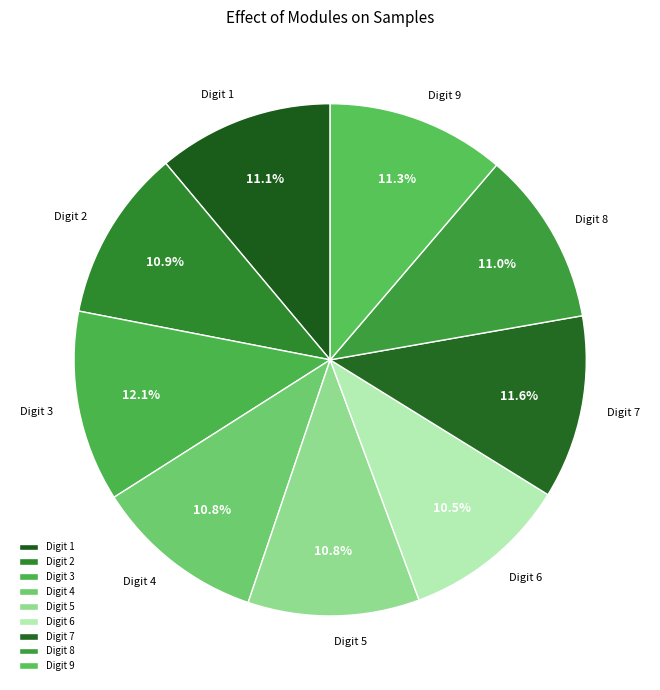

How many segments does this pie chart have?

9